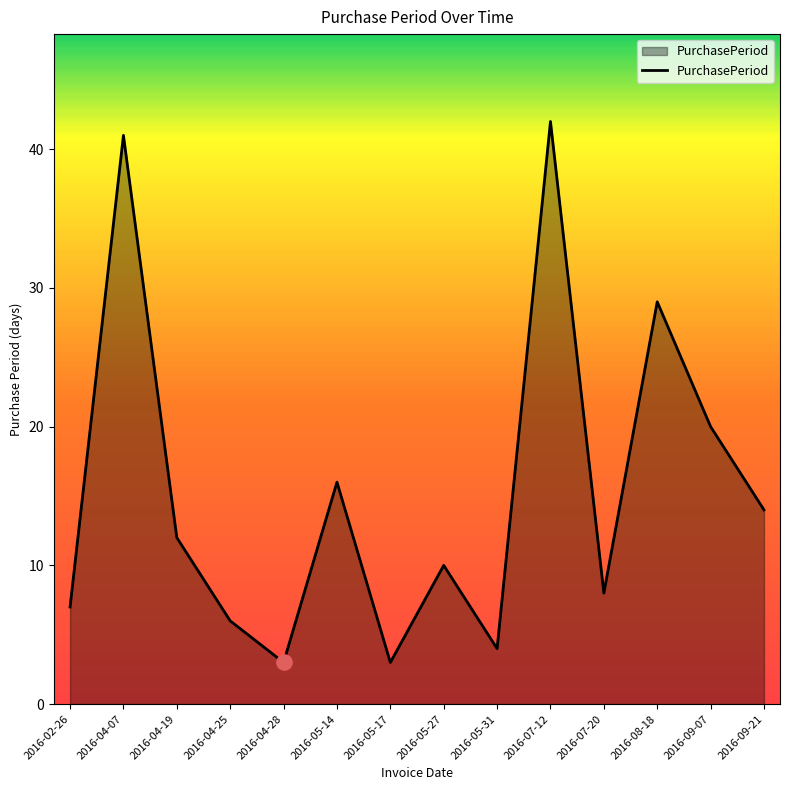

What is the ratio of the value at 2016-07-12 to the value at 2016-05-27?

4.2